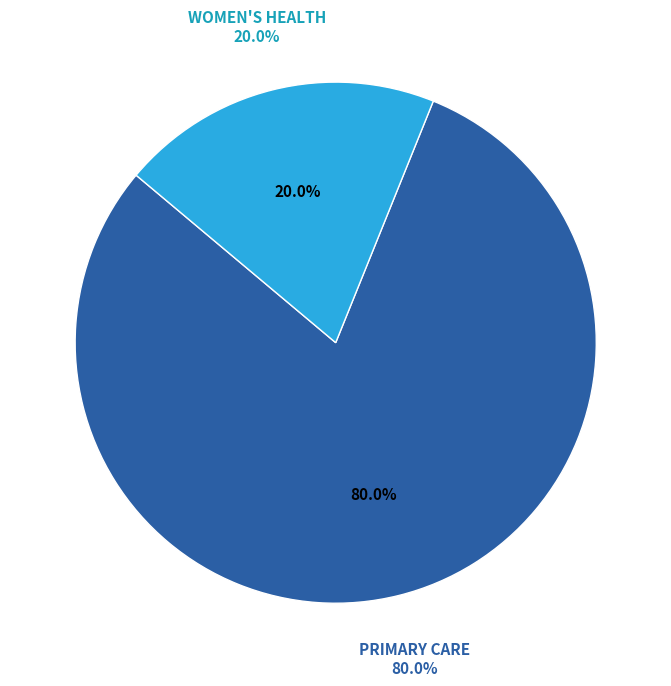

How many slices are in this pie chart?

2